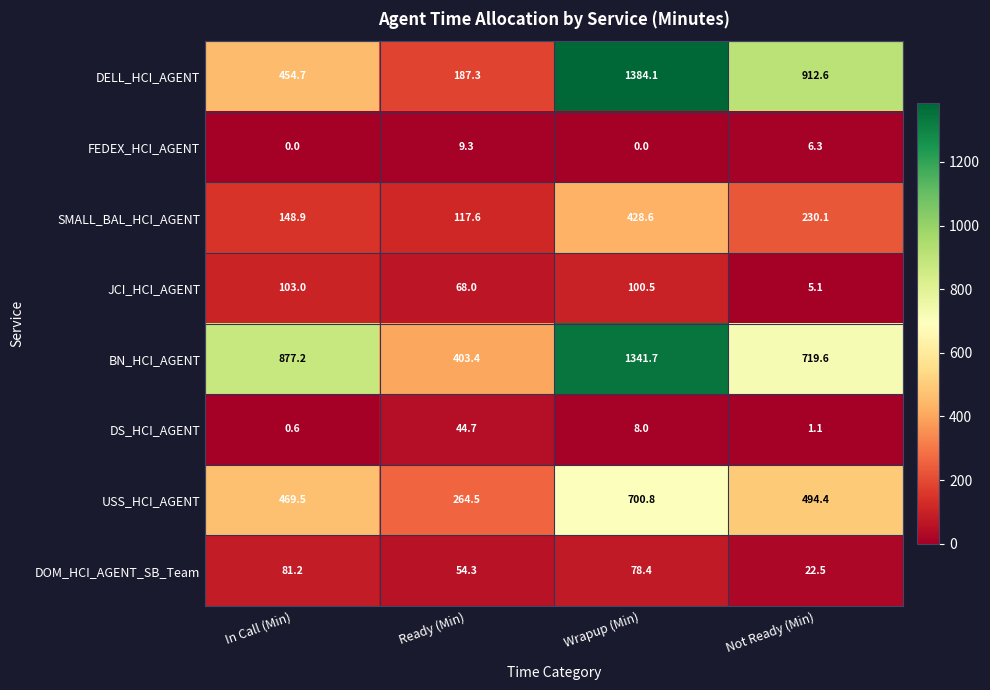

True or false: JCI_HCI_AGENT has a value of 116.7 at Ready (Min).

False